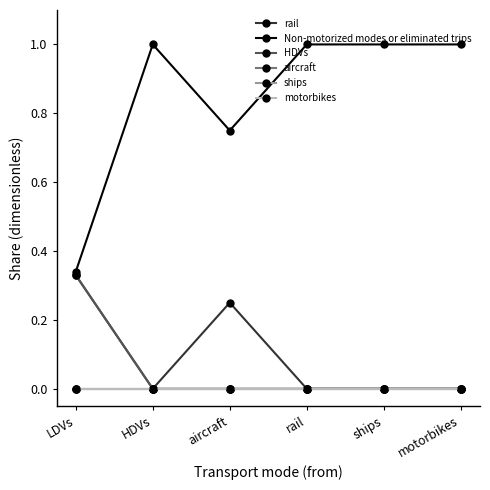

Where is the first local maximum for Non-motorized modes or eliminated trips?

HDVs